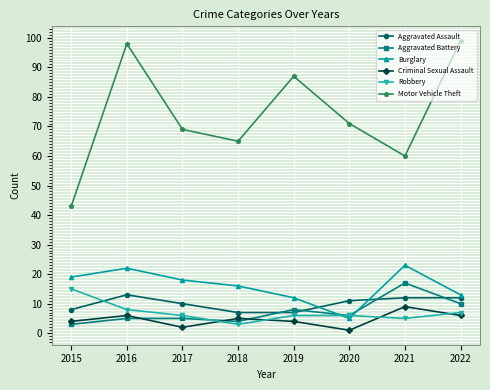

Which series ends up on top after the final intersection of Robbery and Aggravated Battery?

Aggravated Battery